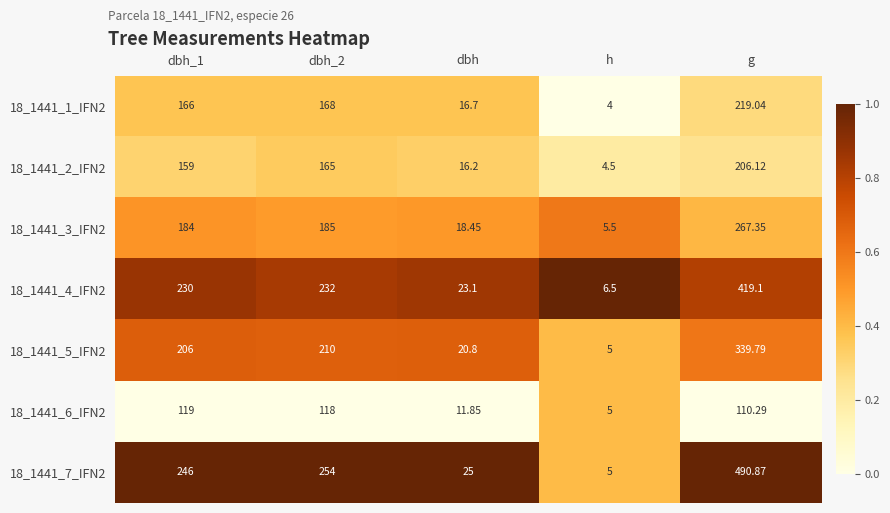

Is the value of 18_1441_2_IFN2 at dbh_1 greater than the value of 18_1441_5_IFN2 at dbh_2?

No